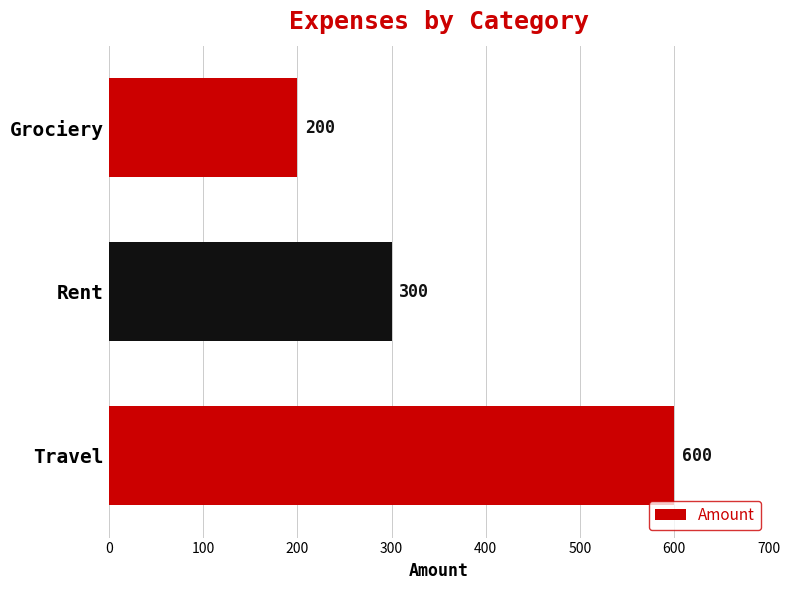

List the labels in order of value, smallest first.

Grociery, Rent, Travel